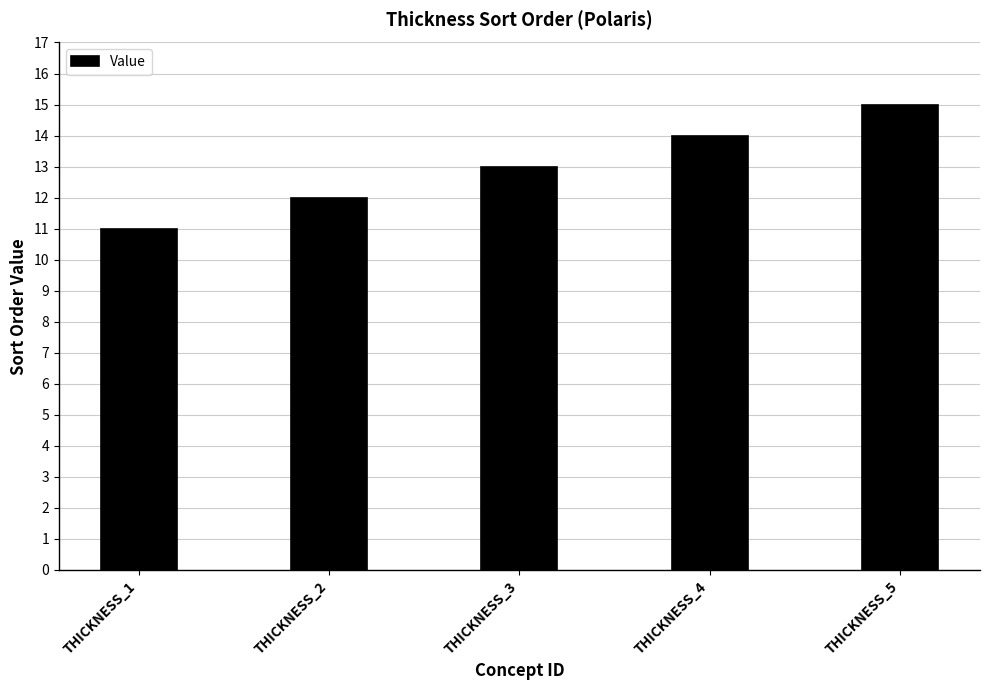

What is the maximum value shown in the chart?

15